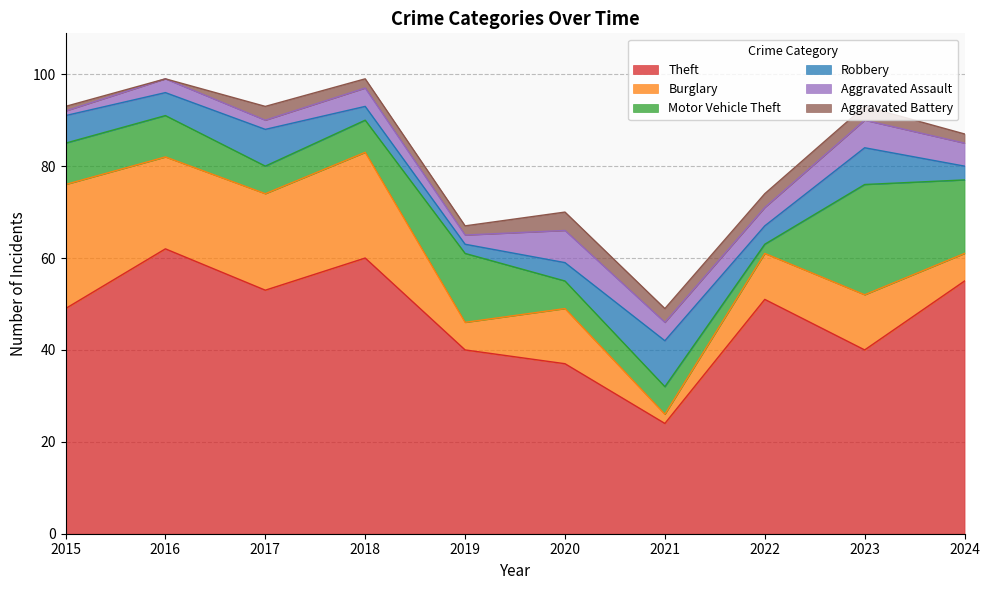

What is the lowest value of the Motor Vehicle Theft series?

2